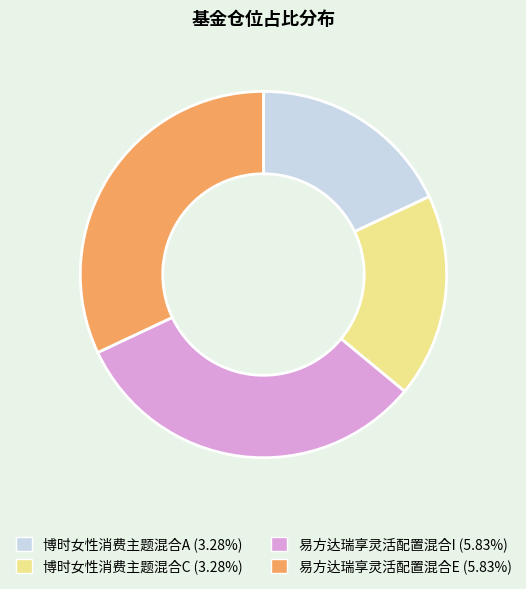

Approximately how many times larger is the value at 博时女性消费主题混合A (3.28%) compared to 易方达瑞享灵活配置混合E (5.83%)?

0.6